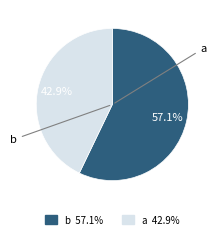

Between a and b, which is larger?

b